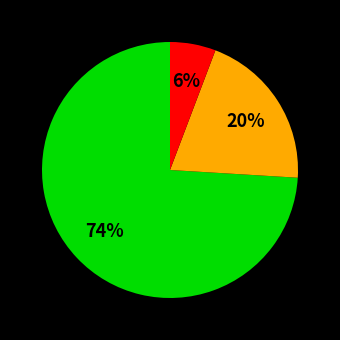

Is there any slice that represents more than half of the pie?

Yes